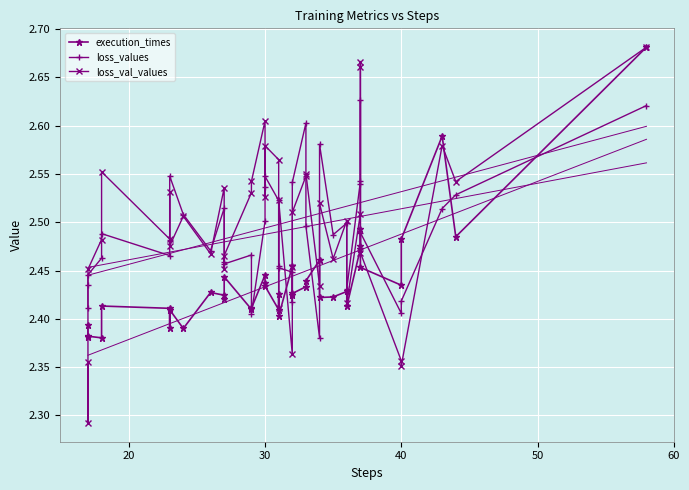

In loss_values, how many points are lower than both neighbors (excluding endpoints)?

9